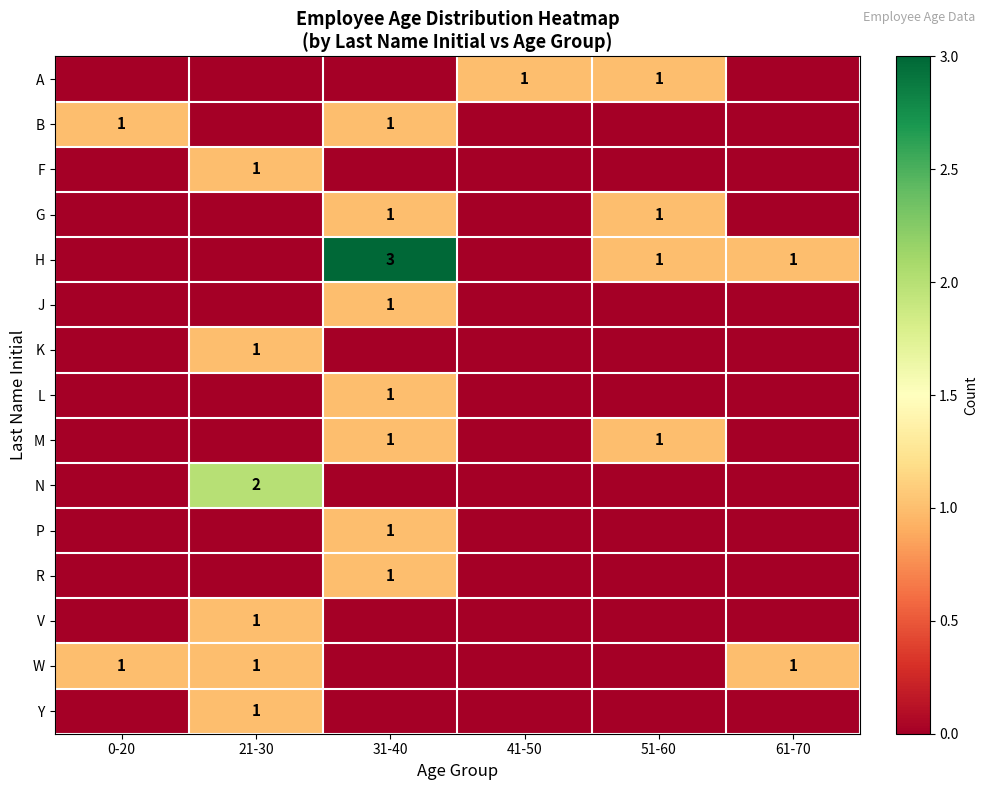

Count the number of data series in this chart.

15